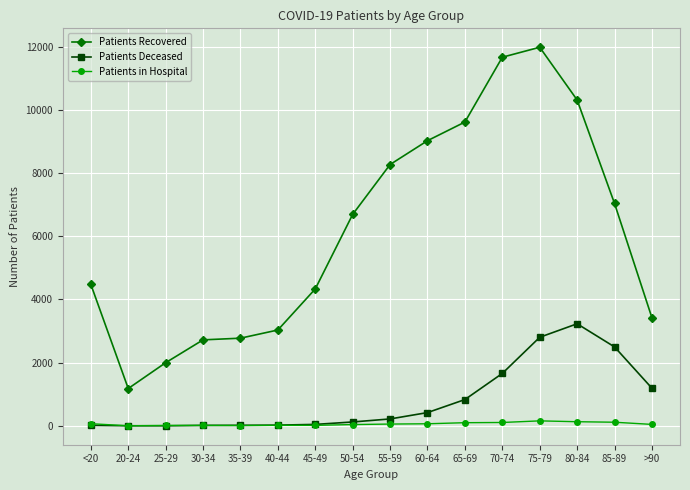

What is the average value of the Patients in Hospital series?

61